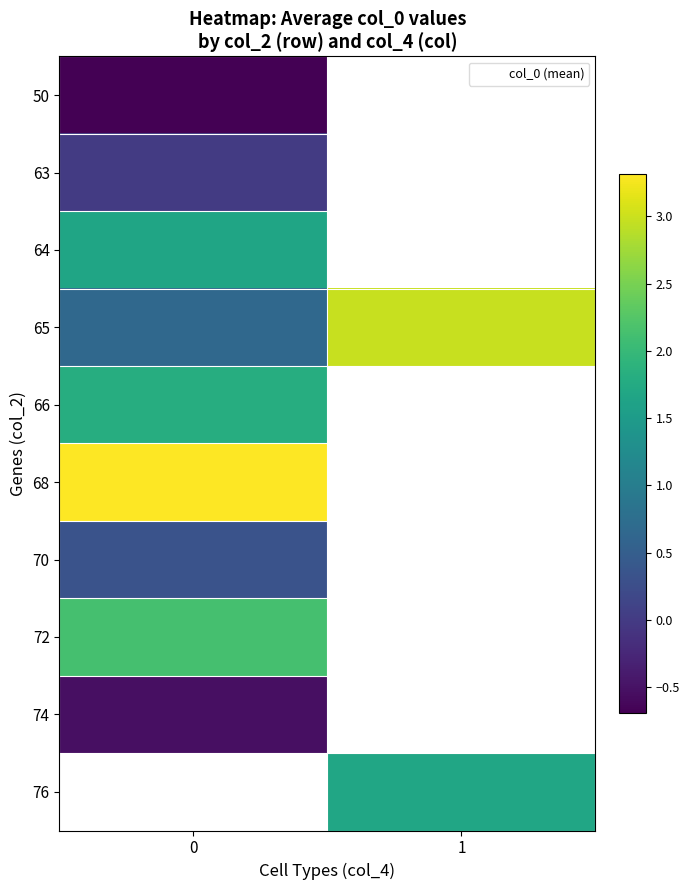

List the labels in order of 64 value, smallest first.

0, 1